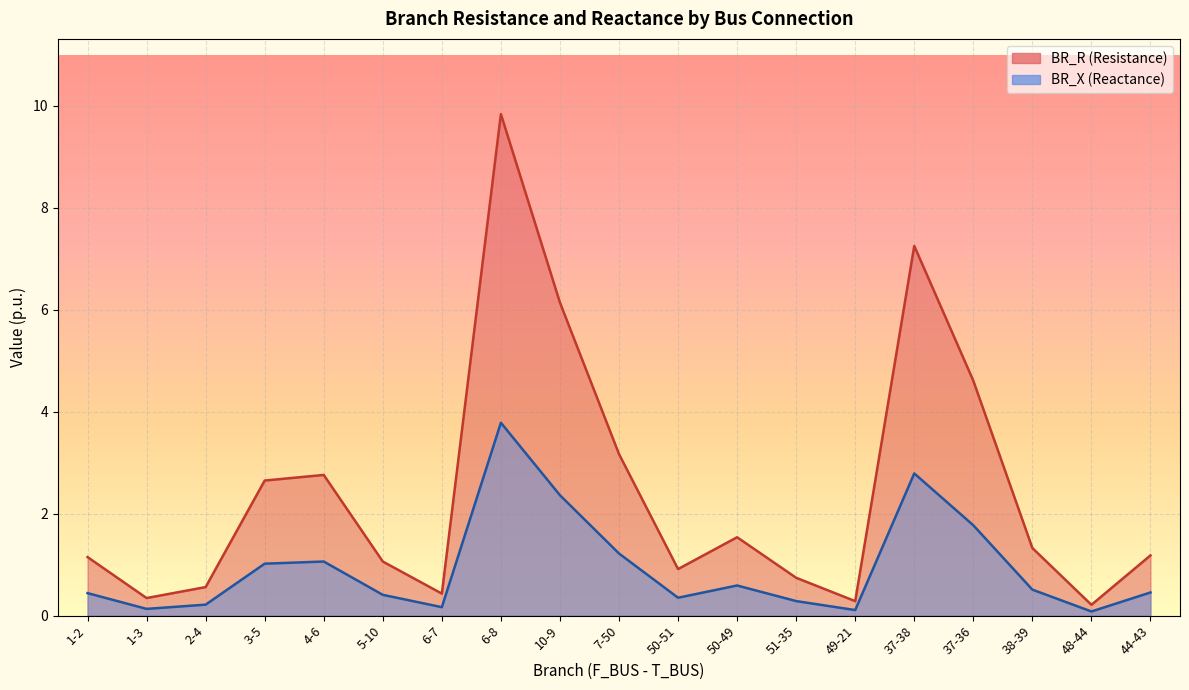

The value of BR_X at 6-7 is 0.2. True or false?

False